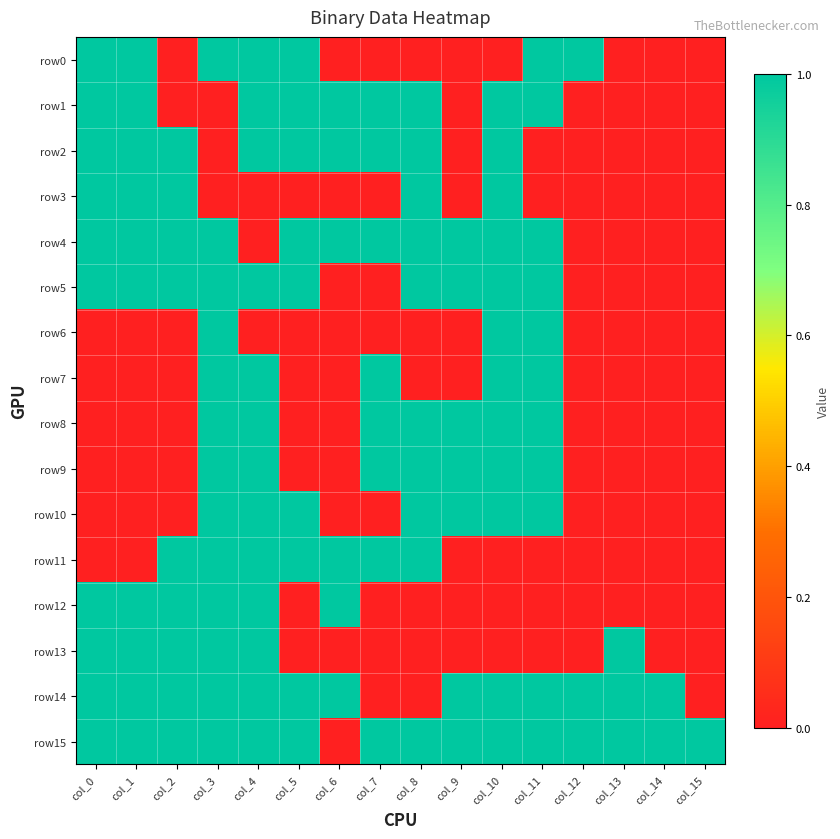

Reading right to left, extract all data points from this chart.

row0: col_15=0	col_14=0	col_13=0	col_12=1	col_11=1	col_10=0	col_9=0	col_8=0	col_7=0	col_6=0	col_5=1	col_4=1	col_3=1	col_2=0	col_1=1	col_0=1
row1: col_15=0	col_14=0	col_13=0	col_12=0	col_11=1	col_10=1	col_9=0	col_8=1	col_7=1	col_6=1	col_5=1	col_4=1	col_3=0	col_2=0	col_1=1	col_0=1
row2: col_15=0	col_14=0	col_13=0	col_12=0	col_11=0	col_10=1	col_9=0	col_8=1	col_7=1	col_6=1	col_5=1	col_4=1	col_3=0	col_2=1	col_1=1	col_0=1
row3: col_15=0	col_14=0	col_13=0	col_12=0	col_11=0	col_10=1	col_9=0	col_8=1	col_7=0	col_6=0	col_5=0	col_4=0	col_3=0	col_2=1	col_1=1	col_0=1
row4: col_15=0	col_14=0	col_13=0	col_12=0	col_11=1	col_10=1	col_9=1	col_8=1	col_7=1	col_6=1	col_5=1	col_4=0	col_3=1	col_2=1	col_1=1	col_0=1
row5: col_15=0	col_14=0	col_13=0	col_12=0	col_11=1	col_10=1	col_9=1	col_8=1	col_7=0	col_6=0	col_5=1	col_4=1	col_3=1	col_2=1	col_1=1	col_0=1
row6: col_15=0	col_14=0	col_13=0	col_12=0	col_11=1	col_10=1	col_9=0	col_8=0	col_7=0	col_6=0	col_5=0	col_4=0	col_3=1	col_2=0	col_1=0	col_0=0
row7: col_15=0	col_14=0	col_13=0	col_12=0	col_11=1	col_10=1	col_9=0	col_8=0	col_7=1	col_6=0	col_5=0	col_4=1	col_3=1	col_2=0	col_1=0	col_0=0
row8: col_15=0	col_14=0	col_13=0	col_12=0	col_11=1	col_10=1	col_9=1	col_8=1	col_7=1	col_6=0	col_5=0	col_4=1	col_3=1	col_2=0	col_1=0	col_0=0
row9: col_15=0	col_14=0	col_13=0	col_12=0	col_11=1	col_10=1	col_9=1	col_8=1	col_7=1	col_6=0	col_5=0	col_4=1	col_3=1	col_2=0	col_1=0	col_0=0
row10: col_15=0	col_14=0	col_13=0	col_12=0	col_11=1	col_10=1	col_9=1	col_8=1	col_7=0	col_6=0	col_5=1	col_4=1	col_3=1	col_2=0	col_1=0	col_0=0
row11: col_15=0	col_14=0	col_13=0	col_12=0	col_11=0	col_10=0	col_9=0	col_8=1	col_7=1	col_6=1	col_5=1	col_4=1	col_3=1	col_2=1	col_1=0	col_0=0
row12: col_15=0	col_14=0	col_13=0	col_12=0	col_11=0	col_10=0	col_9=0	col_8=0	col_7=0	col_6=1	col_5=0	col_4=1	col_3=1	col_2=1	col_1=1	col_0=1
row13: col_15=0	col_14=0	col_13=1	col_12=0	col_11=0	col_10=0	col_9=0	col_8=0	col_7=0	col_6=0	col_5=0	col_4=1	col_3=1	col_2=1	col_1=1	col_0=1
row14: col_15=0	col_14=1	col_13=1	col_12=1	col_11=1	col_10=1	col_9=1	col_8=0	col_7=0	col_6=1	col_5=1	col_4=1	col_3=1	col_2=1	col_1=1	col_0=1
row15: col_15=1	col_14=1	col_13=1	col_12=1	col_11=1	col_10=1	col_9=1	col_8=1	col_7=1	col_6=0	col_5=1	col_4=1	col_3=1	col_2=1	col_1=1	col_0=1